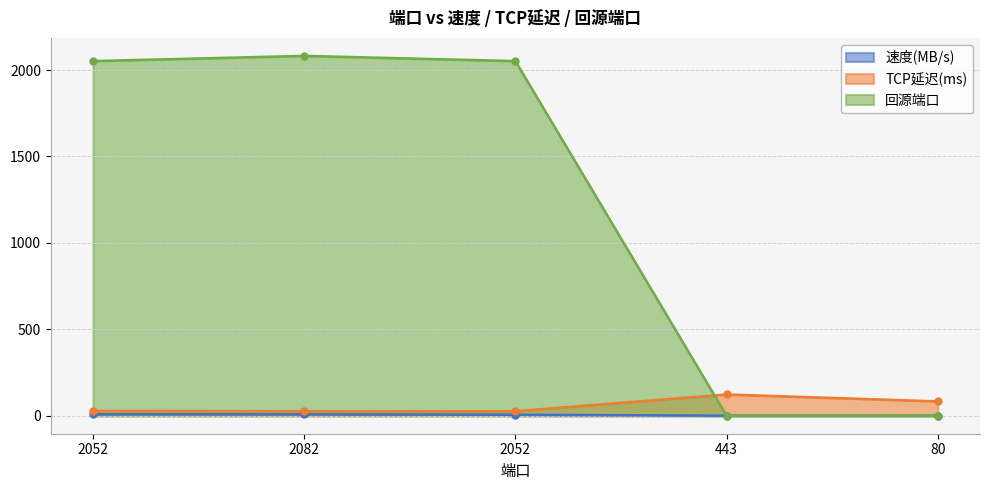

What is the label of the 2nd point from the right?

443